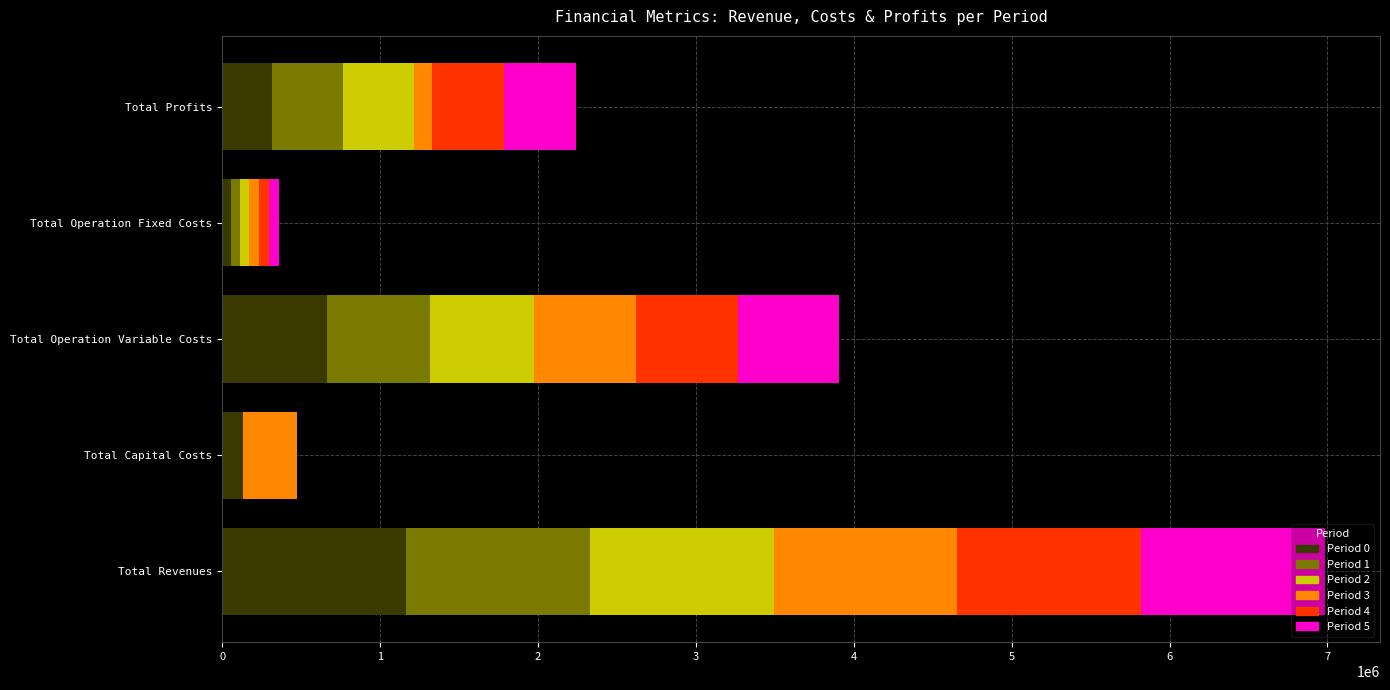

At which category is the sum across all series the highest?

Total Revenues